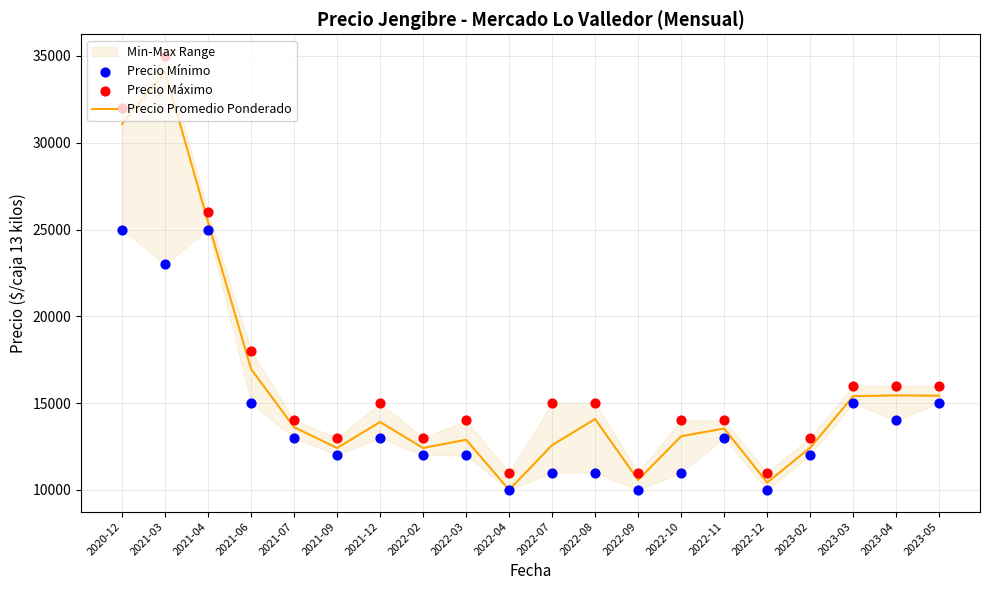

At how many categories does at least one series exceed 19351?

3